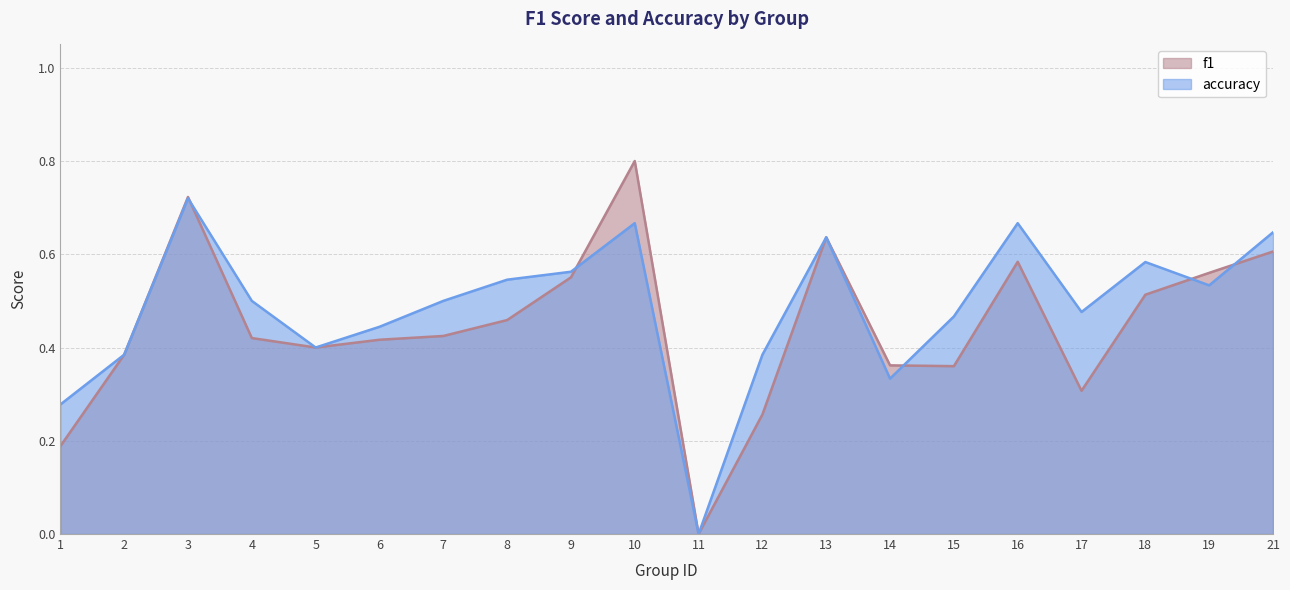

Count the number of categories in the chart.

20